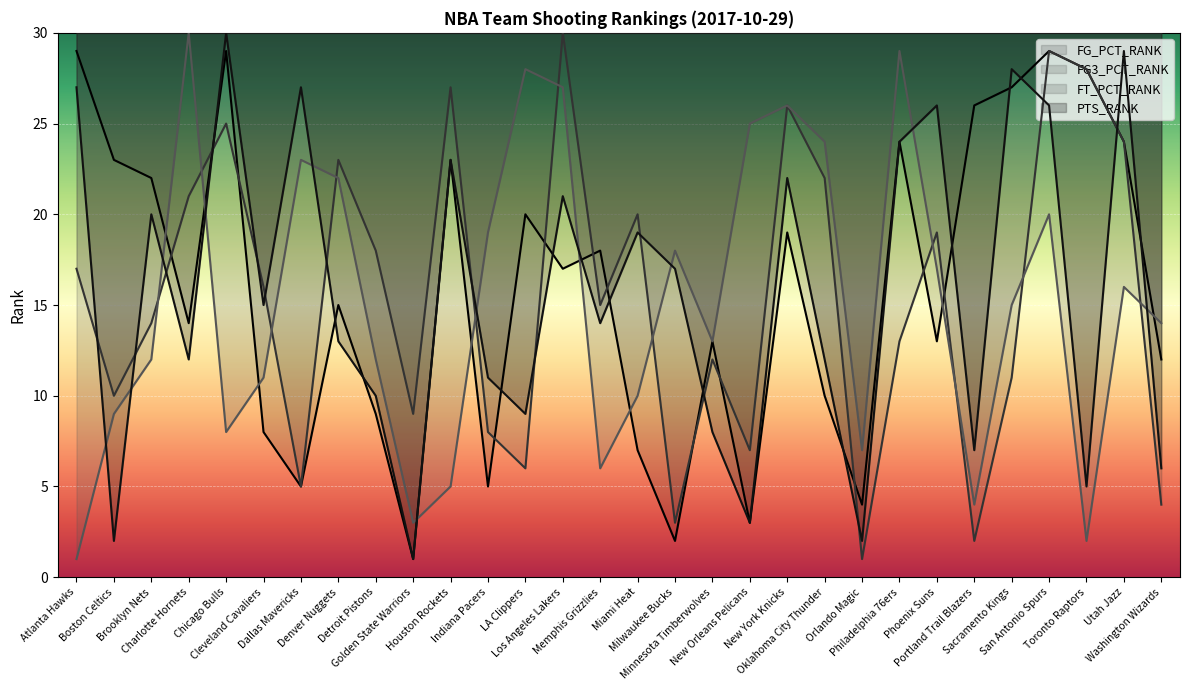

How many lines are shown in the chart?

4